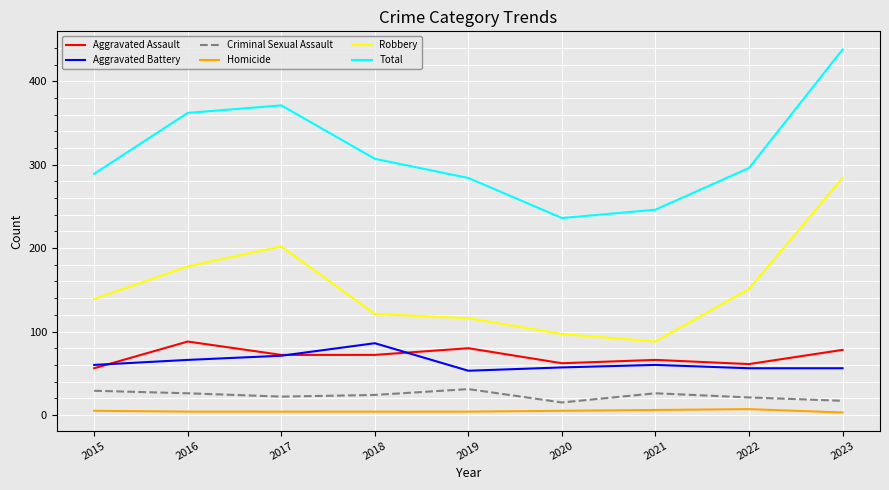

Between 2016 and 2022, which series saw the biggest shift?

Total